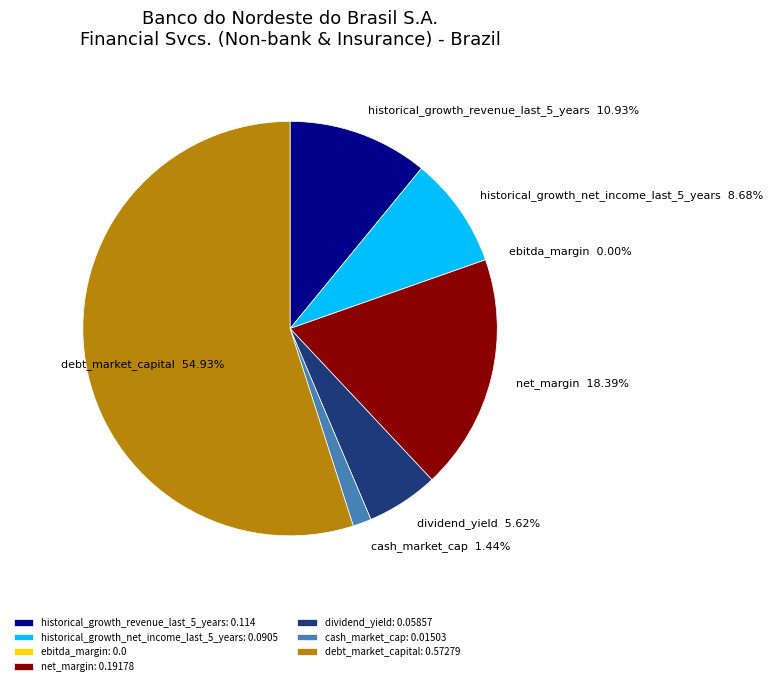

The cash_market_cap slice represents 1% of the pie. True or false?

True